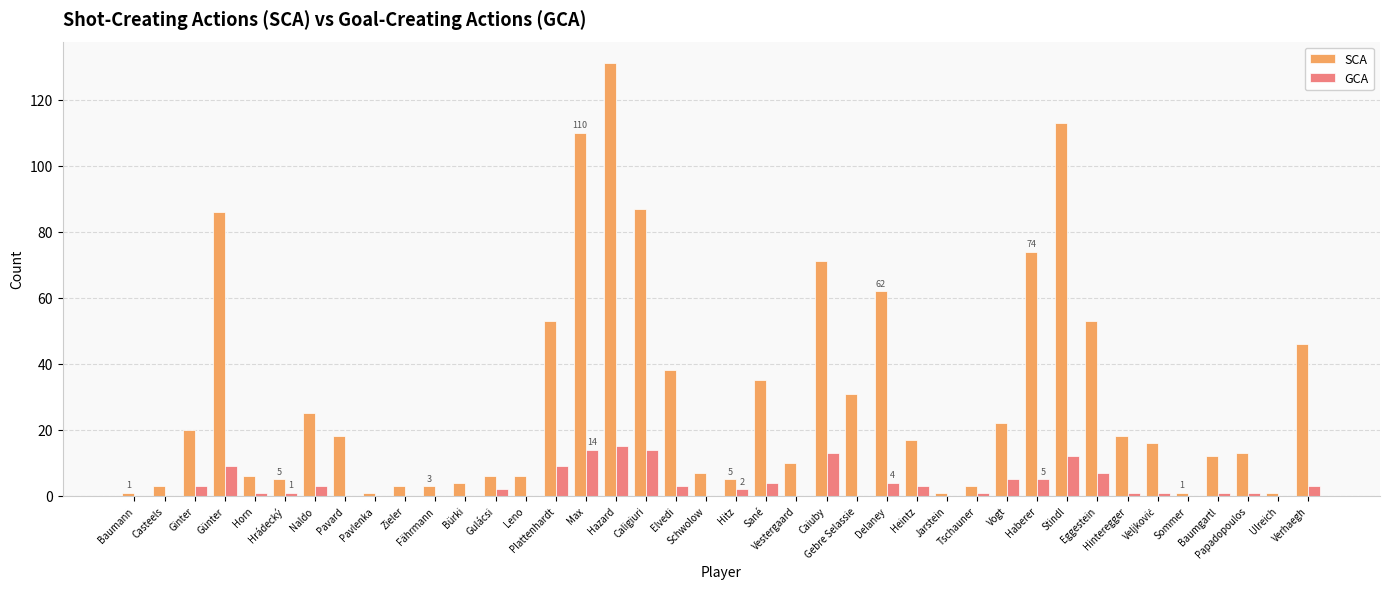

Reading left to right, list all the values displayed in this chart.

SCA: 1	3	20	86	6	5	25	18	1	3	3	4	6	6	53	110	131	87	38	7	5	35	10	71	31	62	17	1	3	22	74	113	53	18	16	1	12	13	1	46
GCA: 0	0	3	9	1	1	3	0	0	0	0	0	2	0	9	14	15	14	3	0	2	4	0	13	0	4	3	0	1	5	5	12	7	1	1	0	1	1	0	3